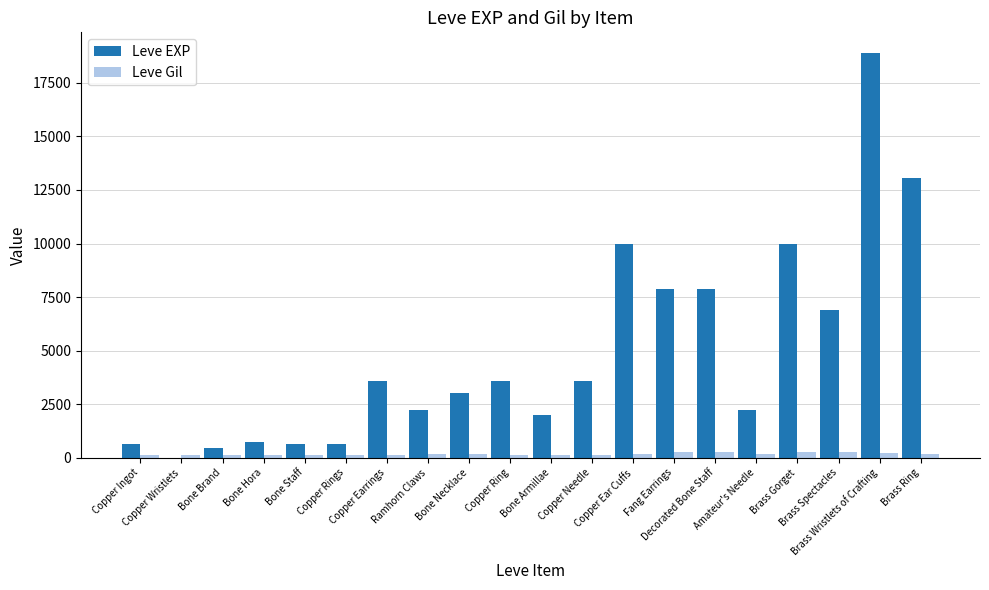

What is the greatest value displayed?

18910